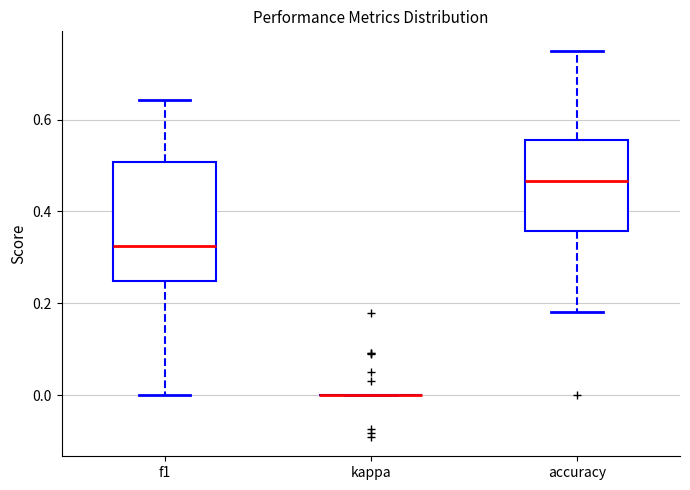

Where does the upper whisker of the box for f1 end on the y-axis? The values are not printed on the chart, so give them approximately, as read against the axis.

0.64